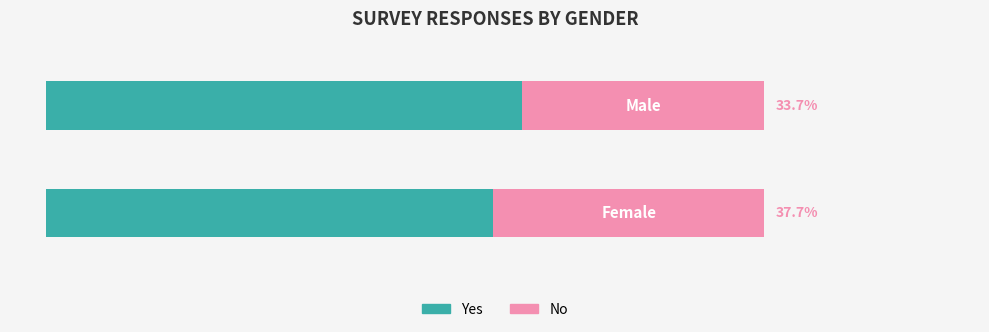

What are all the series names shown in the legend?

Yes, No